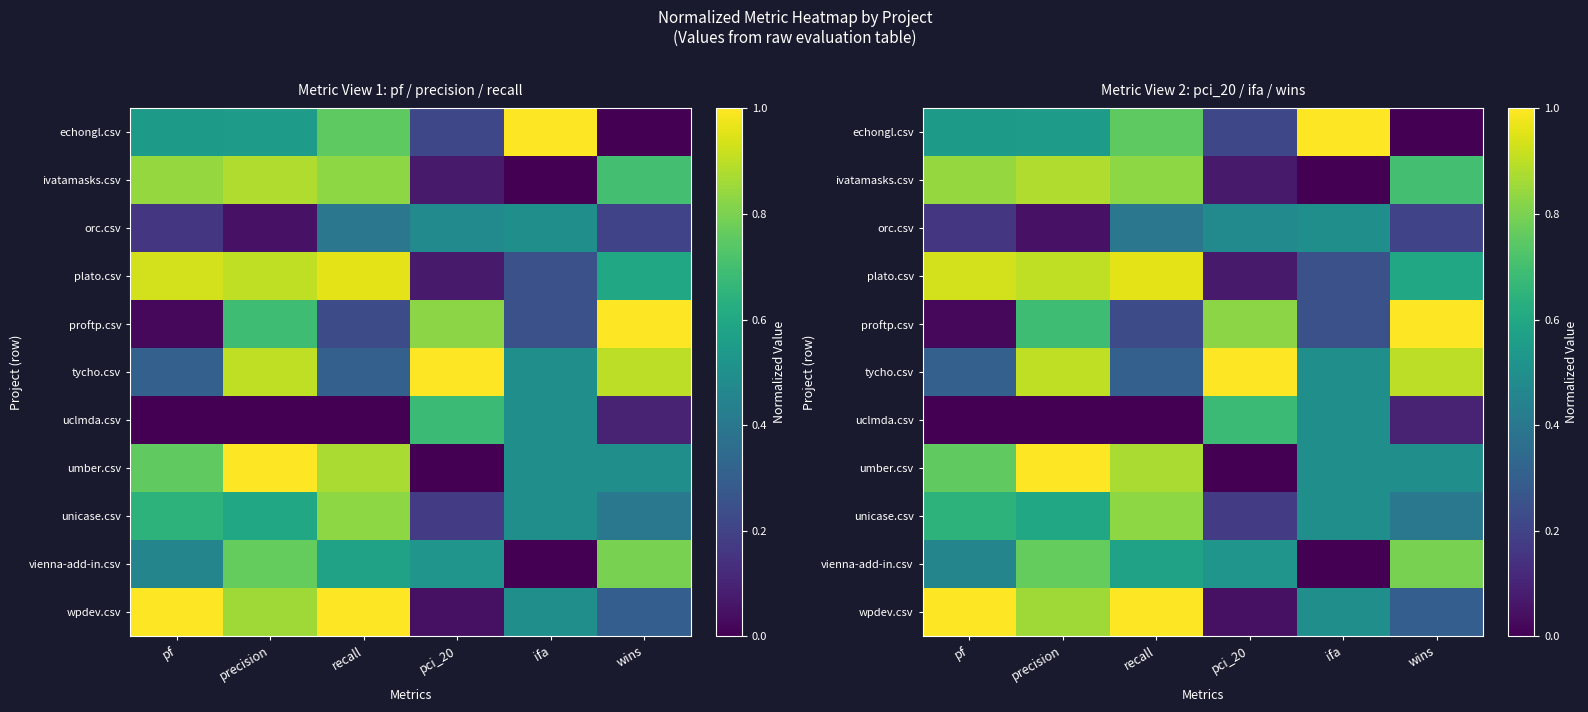

Is it true that plato.csv equals 1.6 at precision?

False